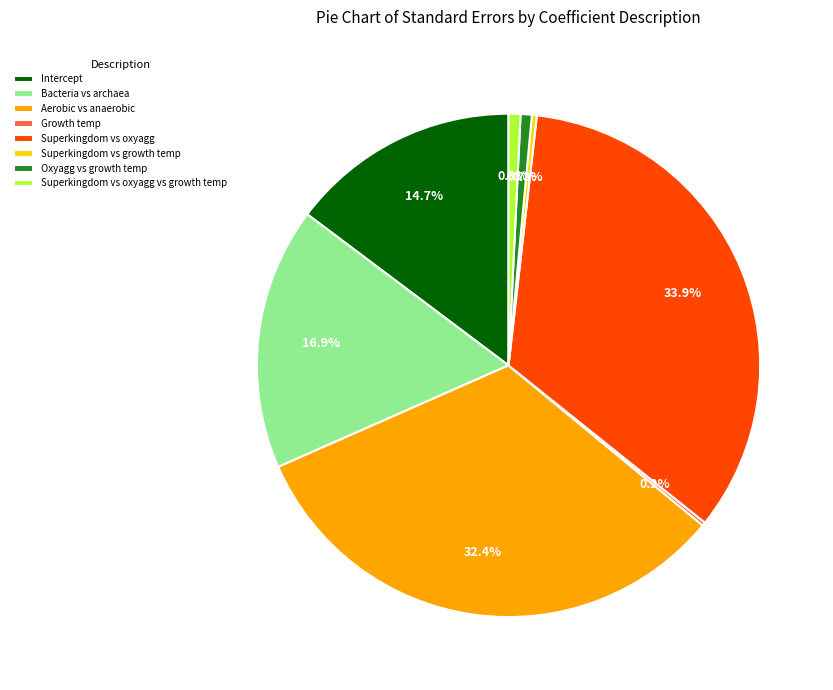

Is the sum of Intercept and Superkingdom vs oxyagg vs growth temp greater than half?

No